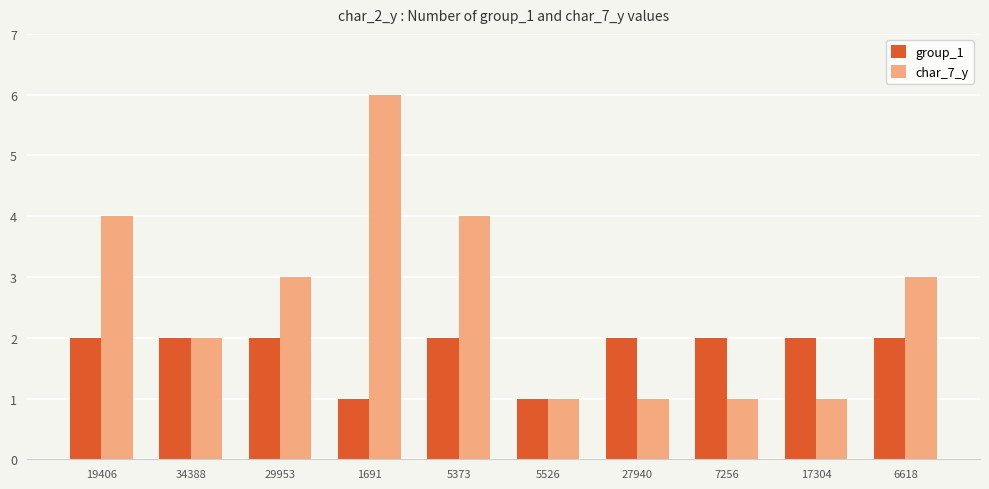

How many data points in char_7_y are less than 3?

5